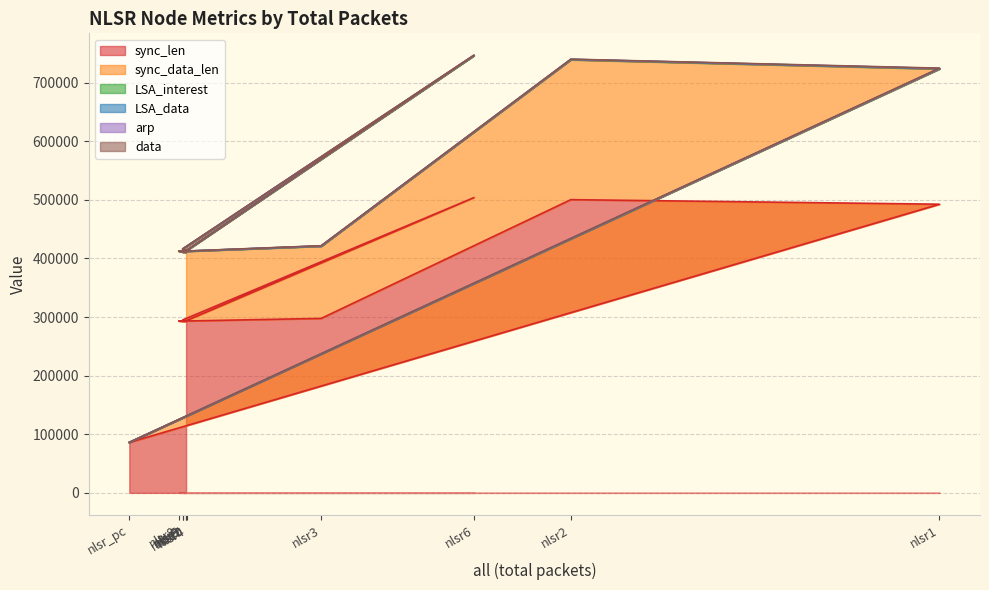

True or false: sync_data_len and LSA_interest cross at least once.

False